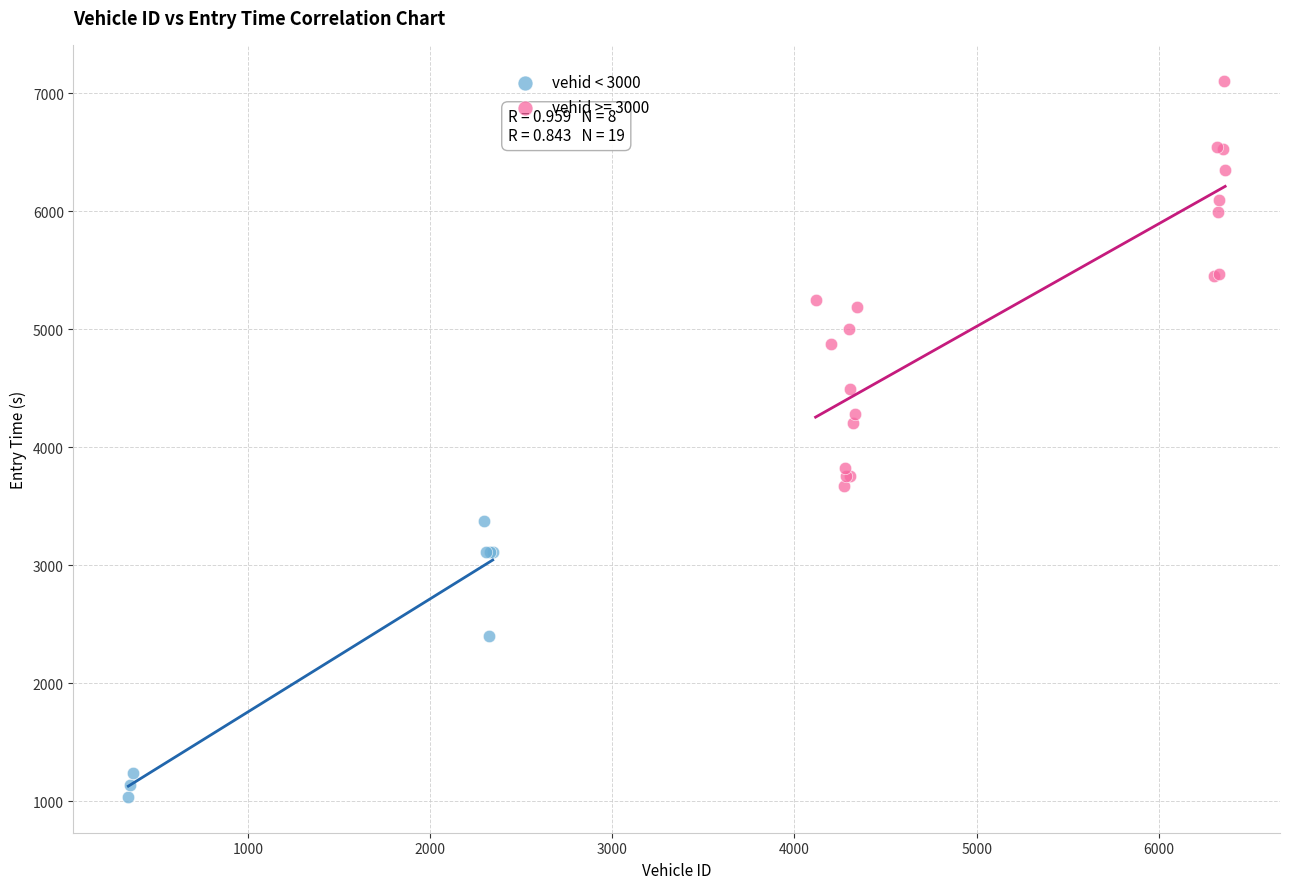

Which series contains the lowest Y value?

vehid < 3000